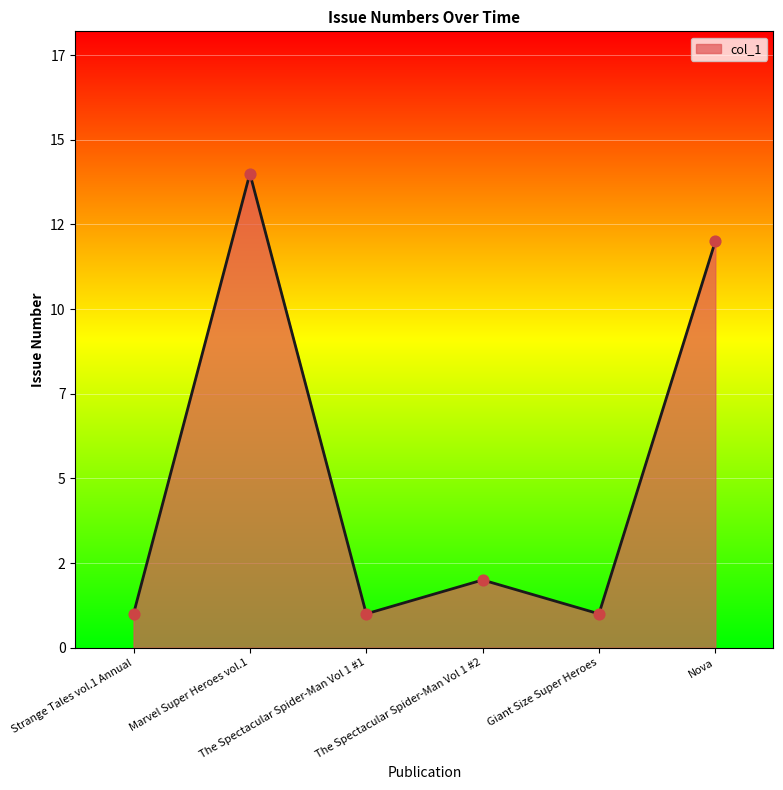

Approximately how many times larger is the value at Marvel Super Heroes vol.1 compared to The Spectacular Spider-Man Vol 1 #2?

7.0